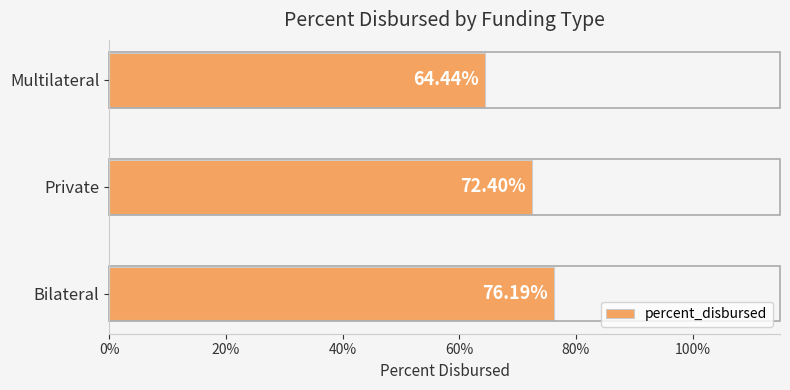

How many values are between 0 and 1?

3